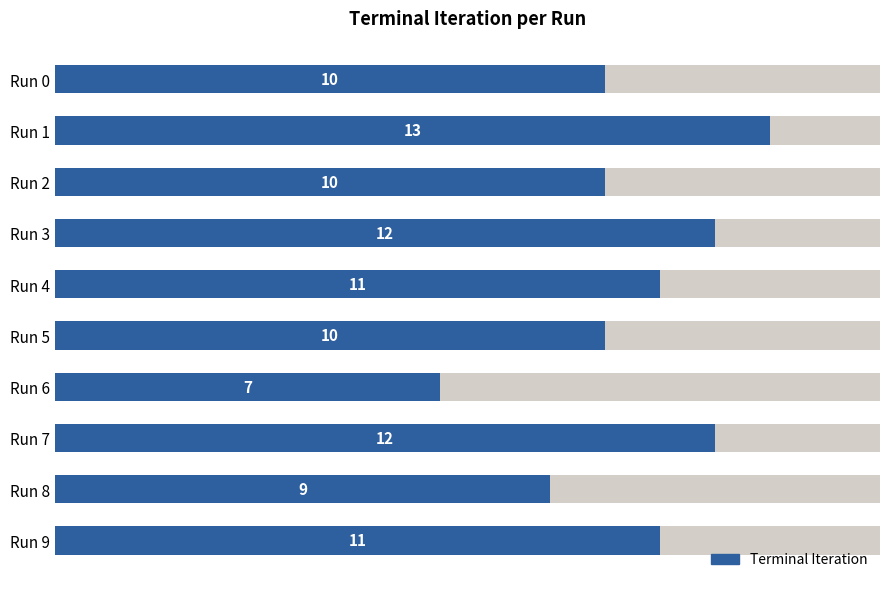

The value at Run 9 is 17. True or false?

False